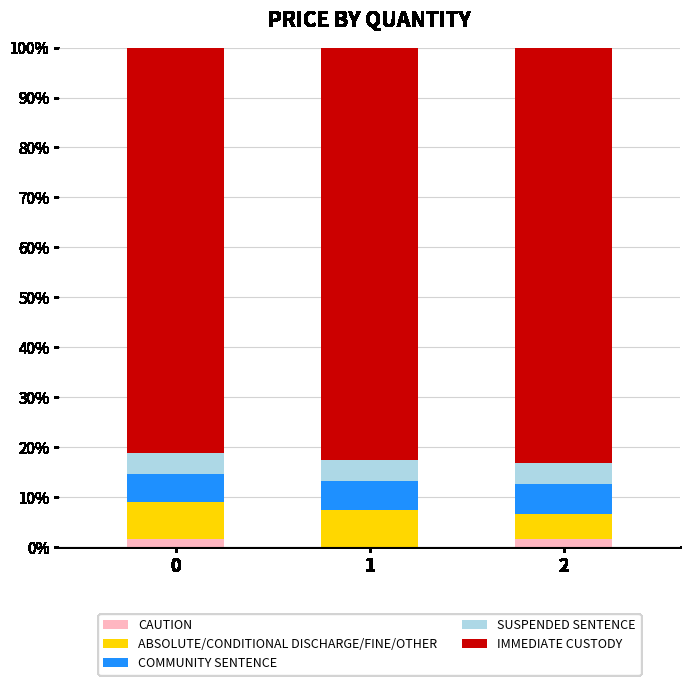

Read the CAUTION value at 0.

1.6